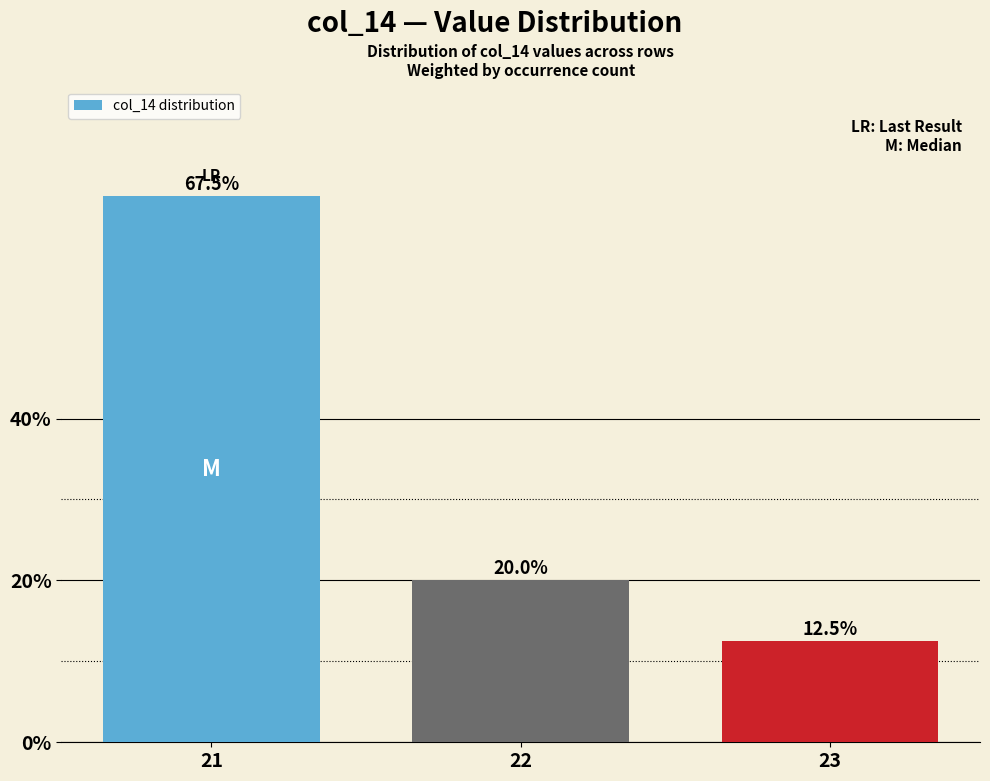

Which category has the lowest value across all series?

23